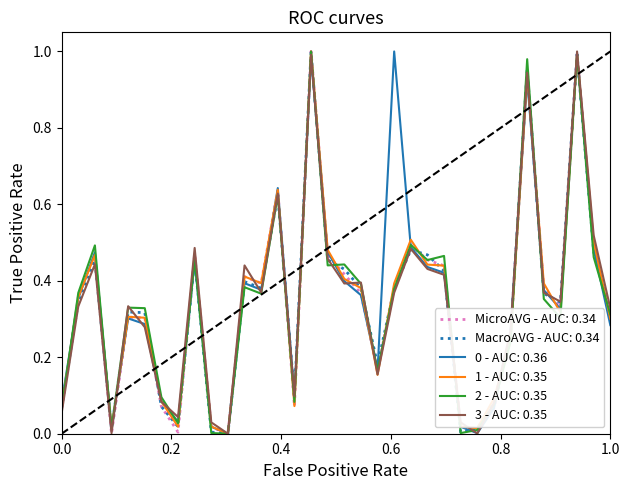

How many lines are shown in the chart?

6